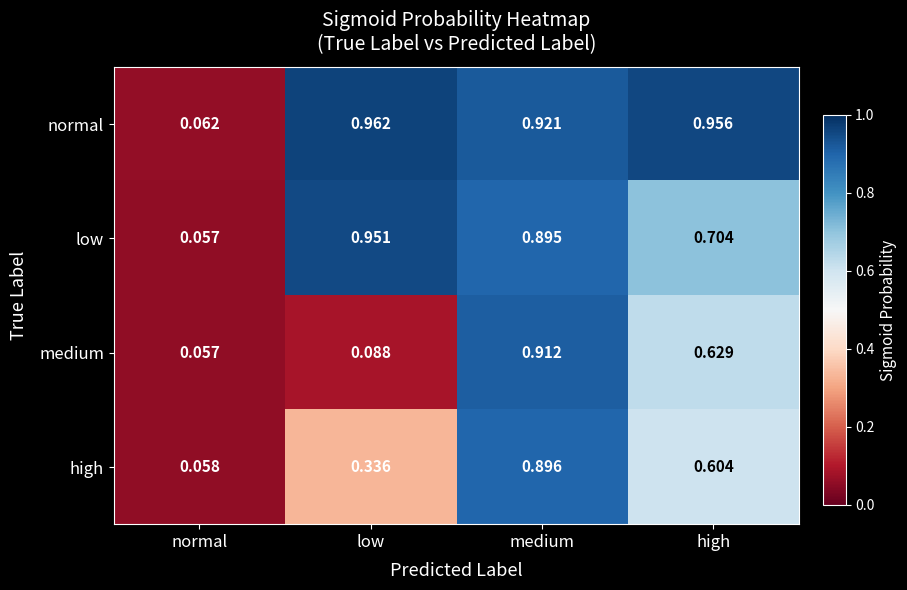

At which label does medium reach its minimum?

normal